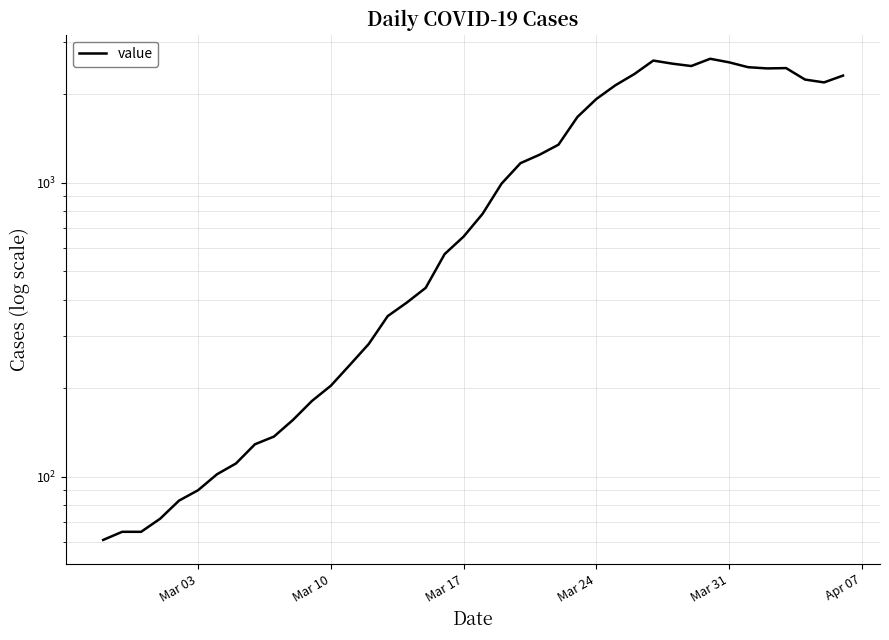

Is it true that the value at Mar 17 is 39?

False